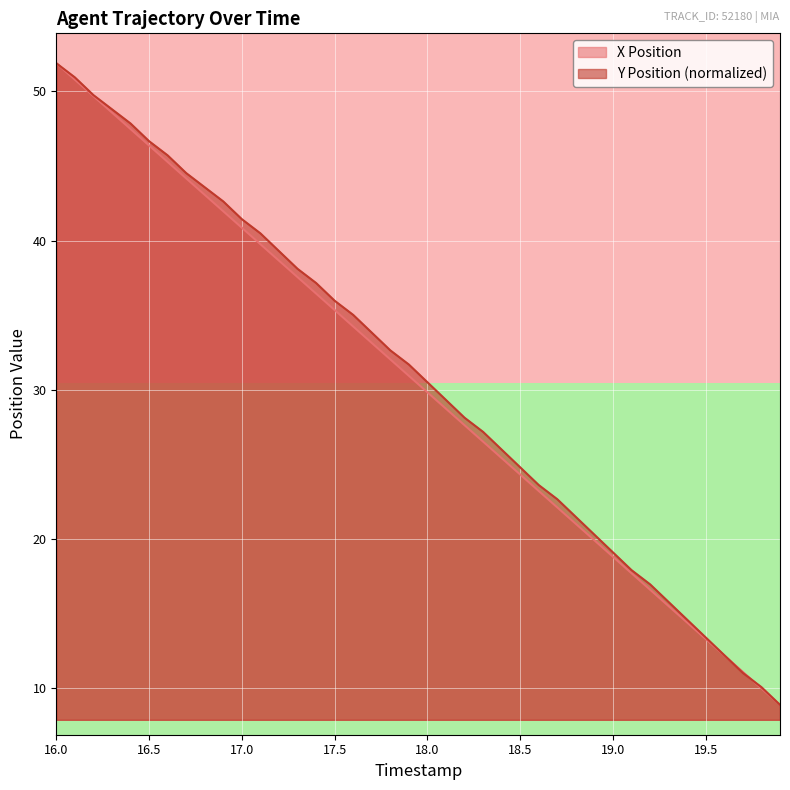

What is the maximum value for Y Position (normalized)?

51.9